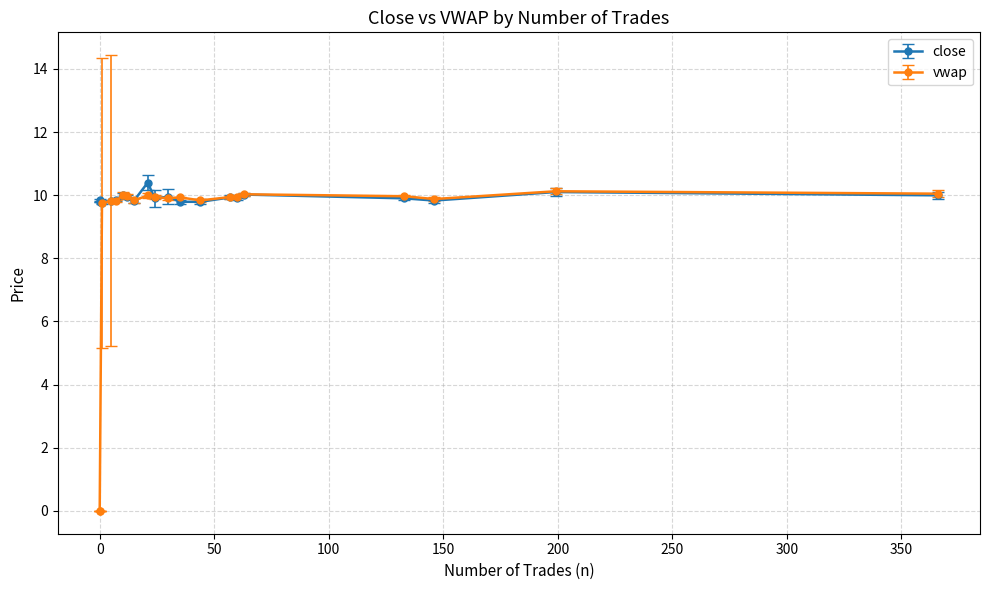

How many interior local peaks does the close series have?

4